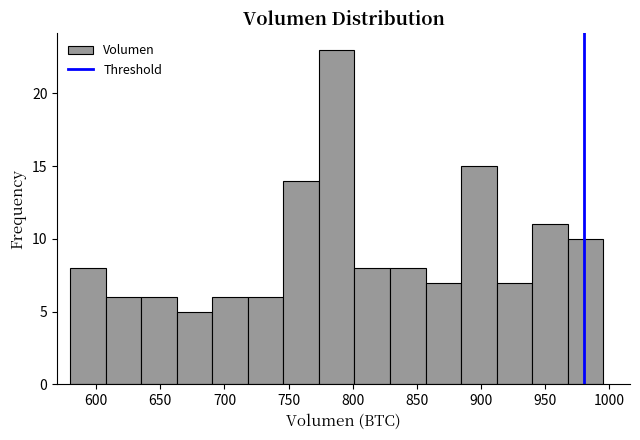

Reading left to right, transcribe this chart: for each bar, give the range it covers on the x-axis and its height. Neither the bar edges nor the heights are printed on the chart, so give them approximately, as read against the axes.

580 to 605: 8
605 to 635: 6
635 to 665: 6
665 to 690: 5
690 to 720: 6
720 to 745: 6
745 to 775: 14
775 to 800: 23
800 to 830: 8
830 to 855: 8
855 to 885: 7
885 to 910: 15
910 to 940: 7
940 to 970: 11
970 to 995: 10